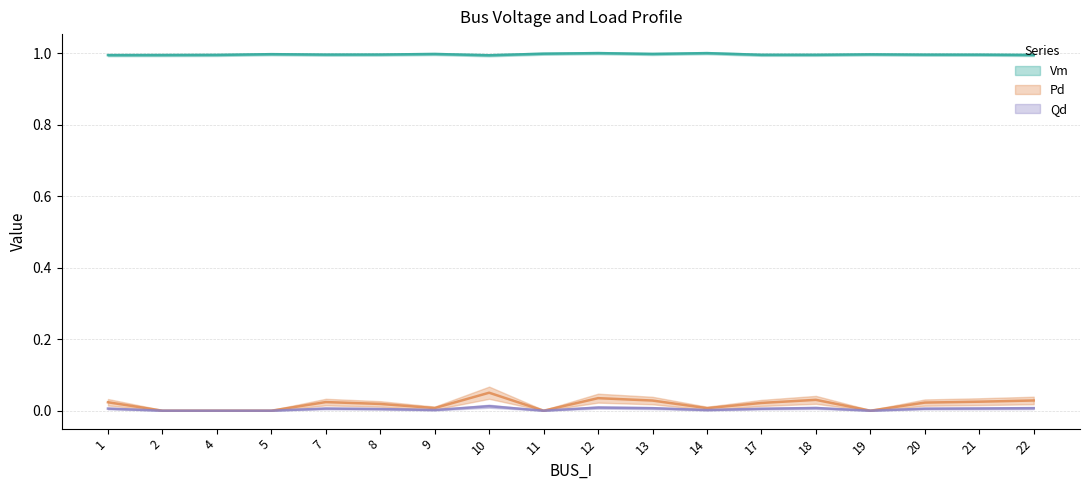

At which label is Vm closest to 0?

10